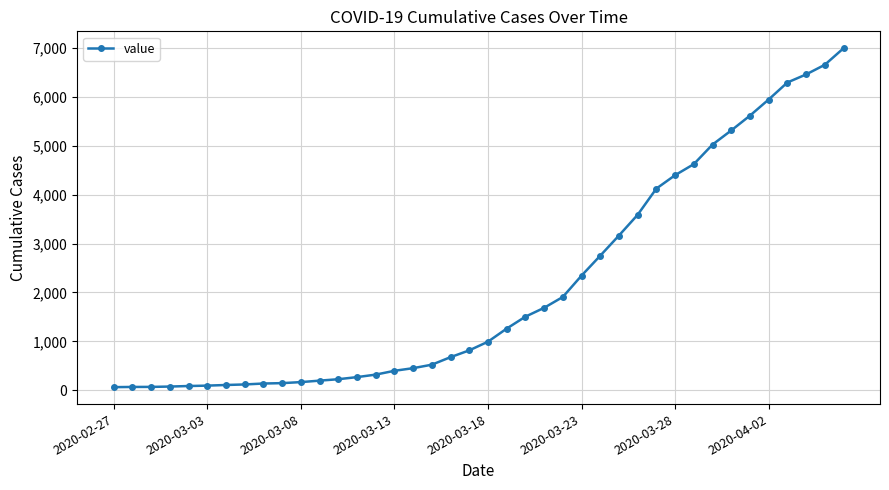

What is the sum of all values?

85677